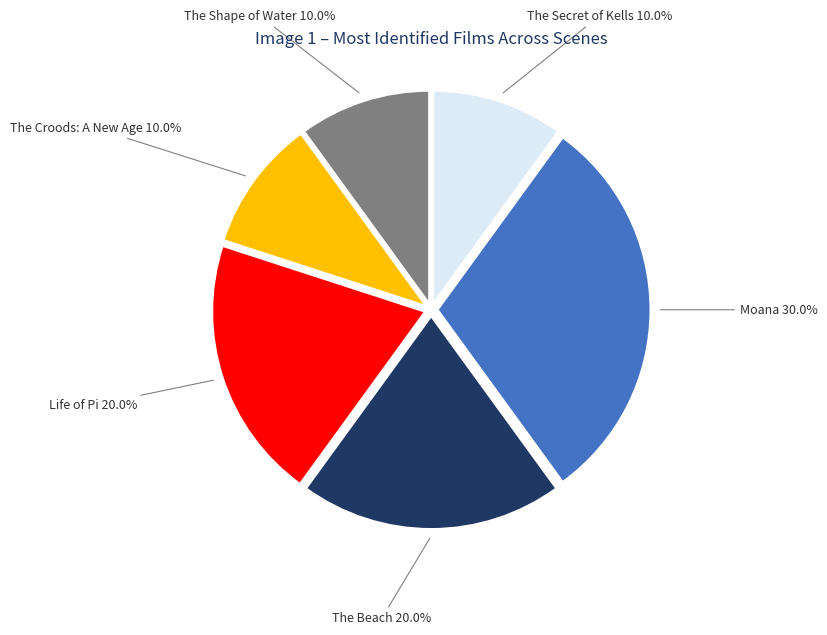

To the nearest percent, what is the average slice percentage?

17%